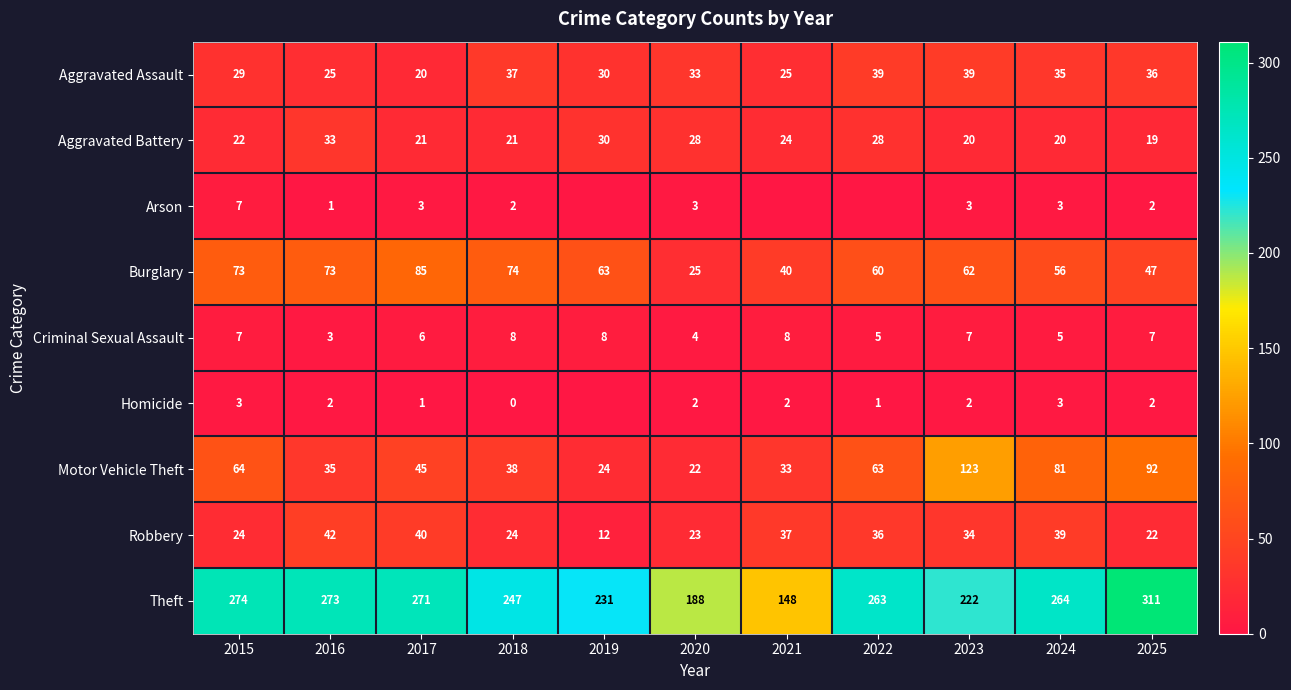

At which label is Arson closest to 3?

2017